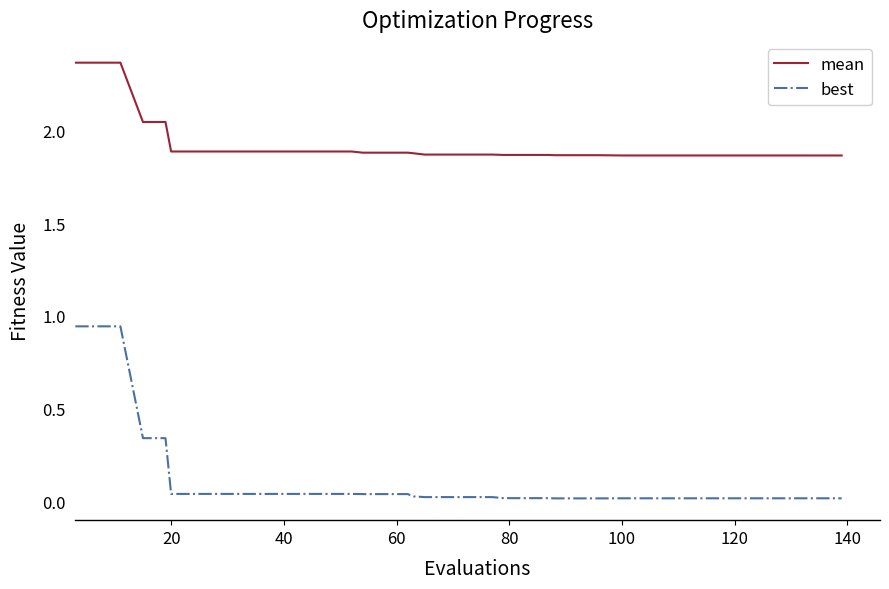

List the series in order of their peak value, highest first.

mean, best